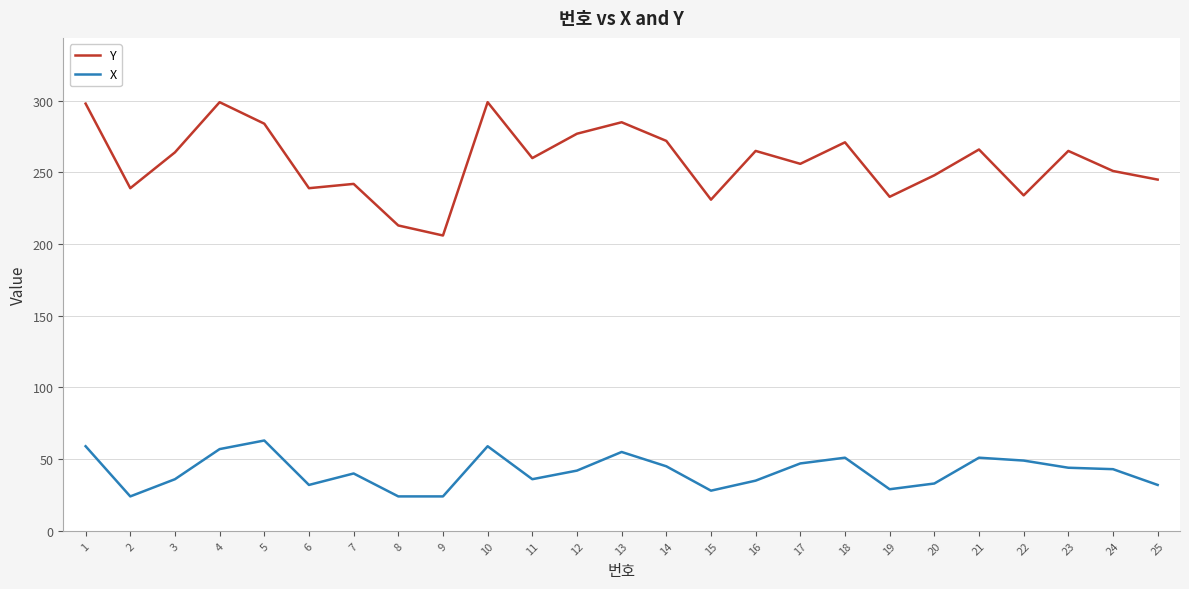

True or false: X and Y intersect in this chart.

False